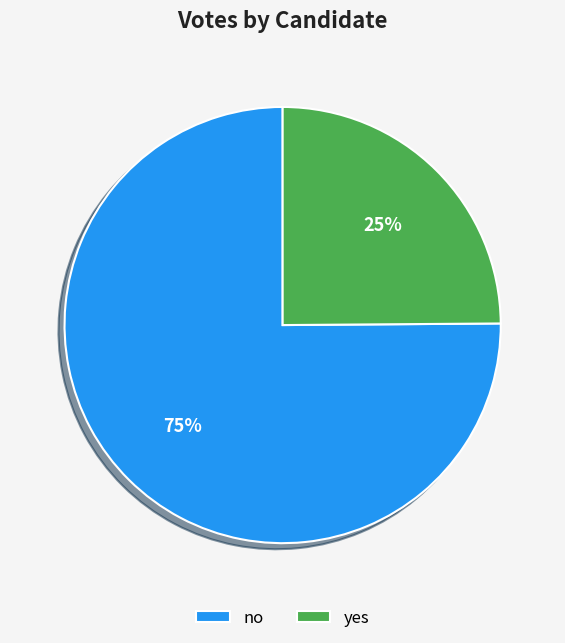

Which slice is the largest?

no